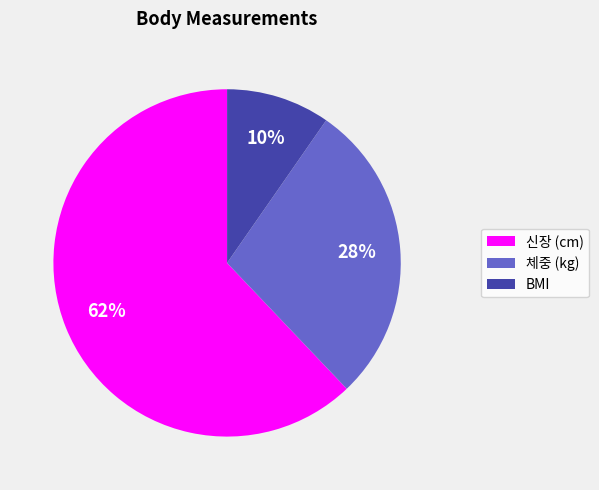

To the nearest percent, what is the difference between the 신장 (cm) and 체중 (kg) slice percentages?

34%